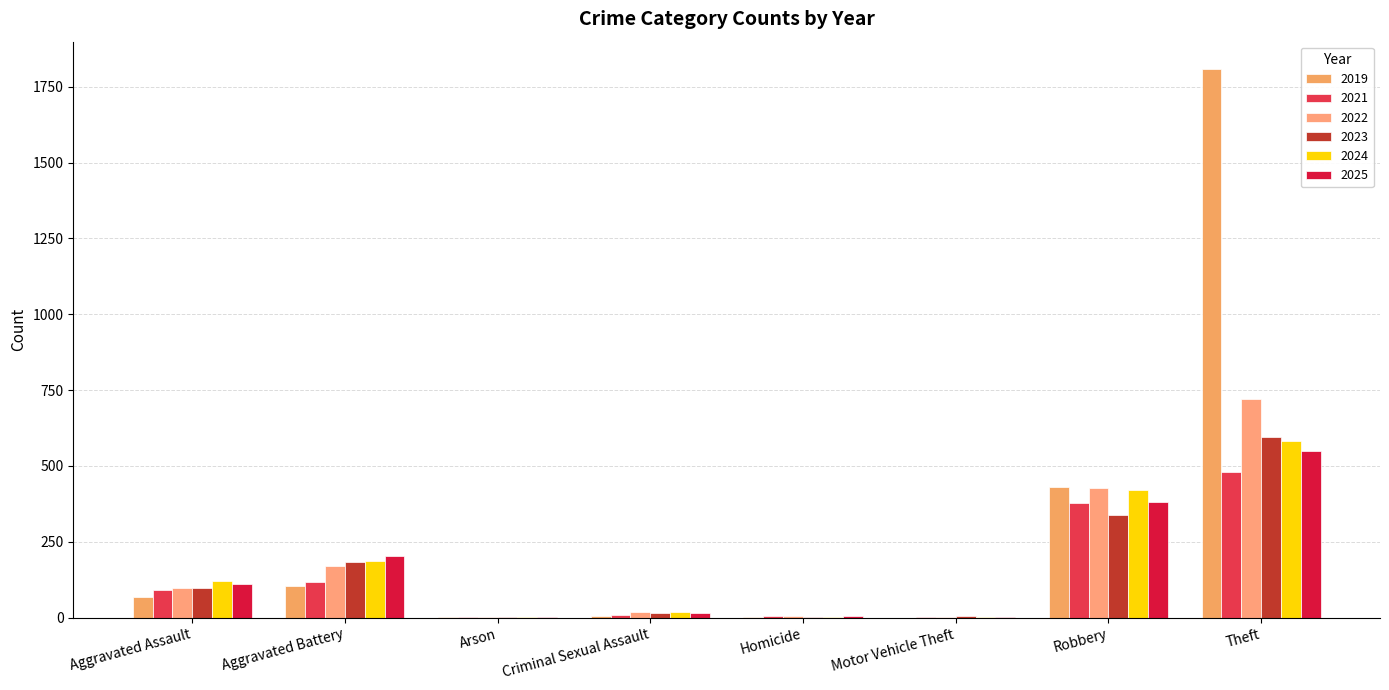

What is the spread (max minus min) of values at Homicide?

4